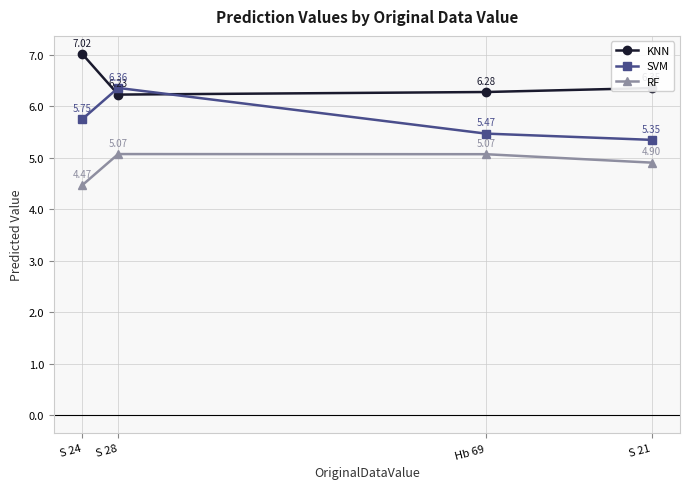

How many interior local peaks does the RF series have?

1